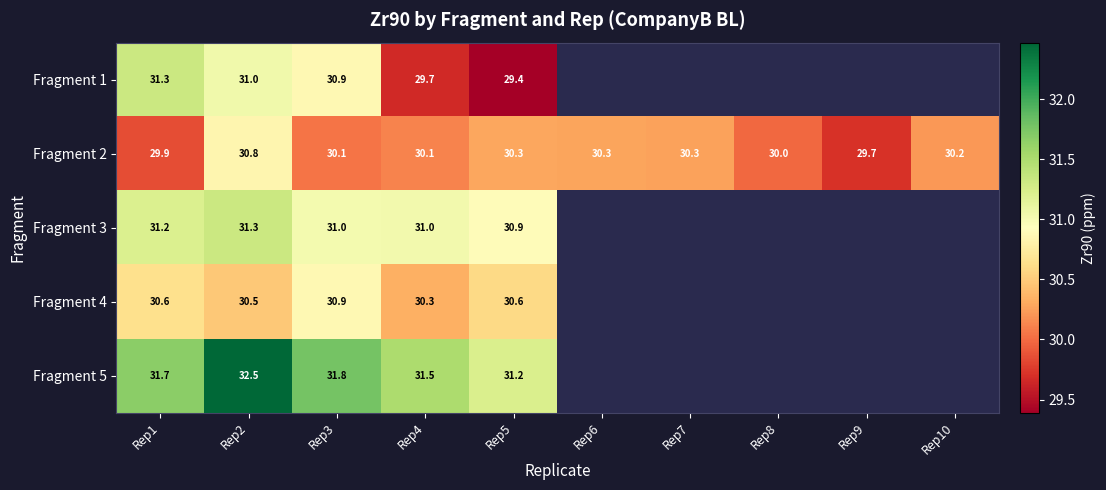

Count the number of categories in the chart.

10